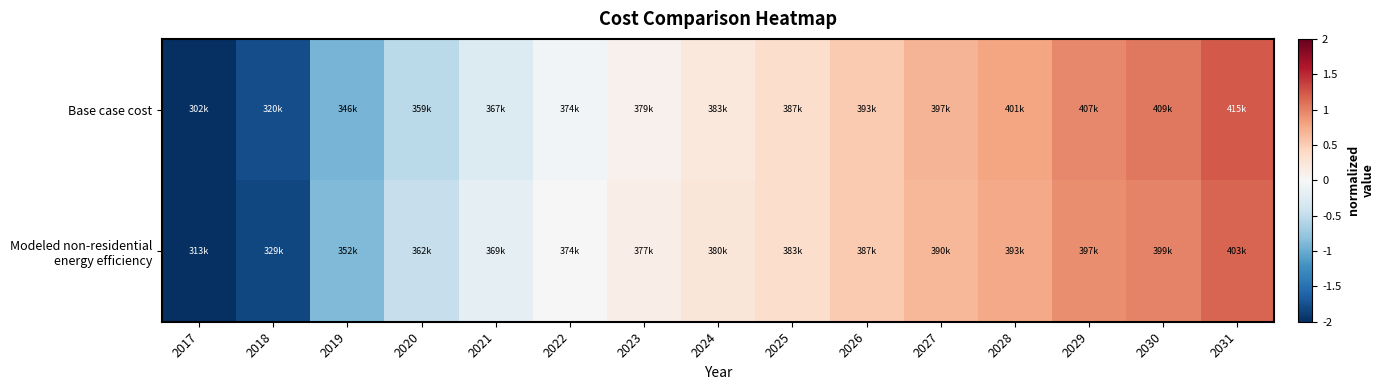

Rank the series at 2031 from lowest to highest value.

Modeled non-residential energy efficiency, Base case cost